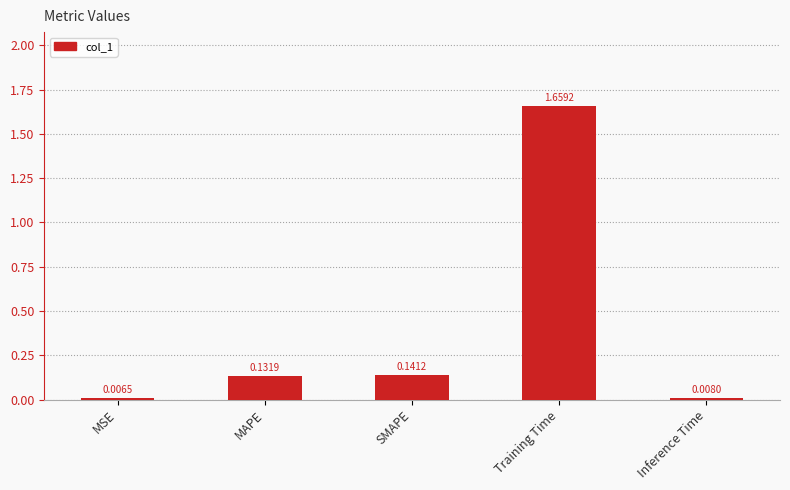

What is the label of the 5th bar from the right?

MSE